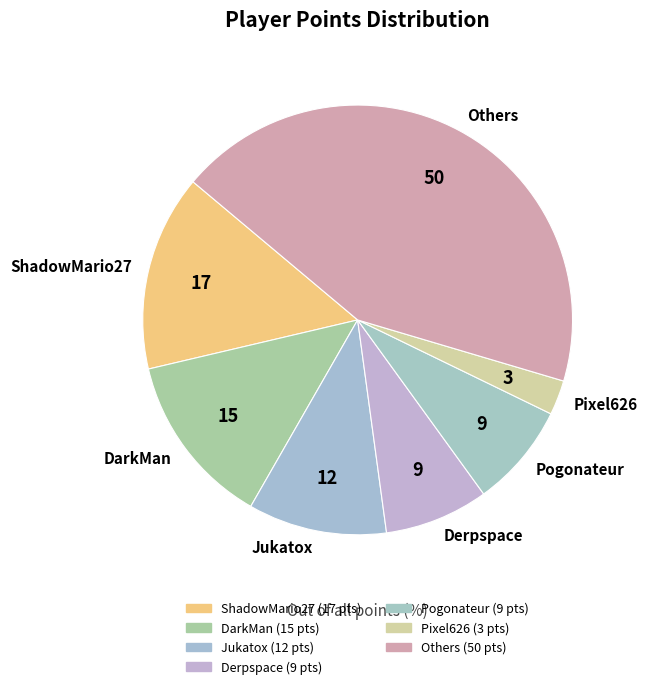

Which category has the smallest portion of the pie?

Pixel626